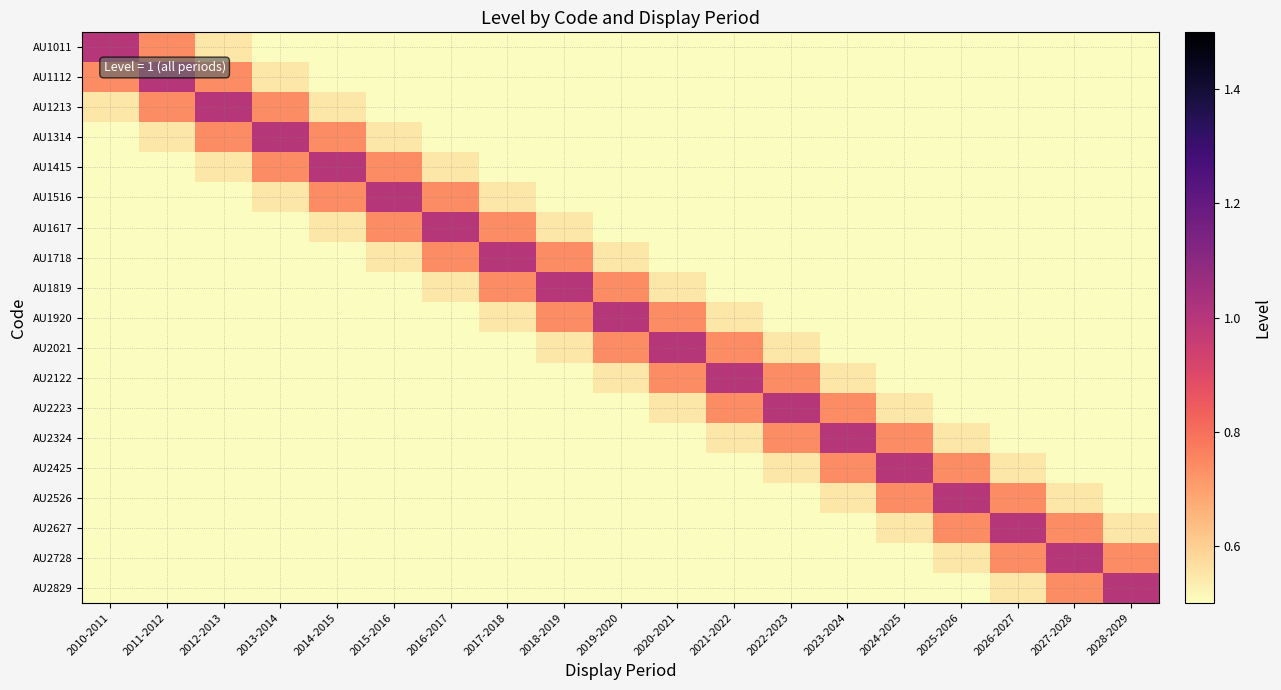

At which category does the chart reach its minimum across all series?

2028-2029